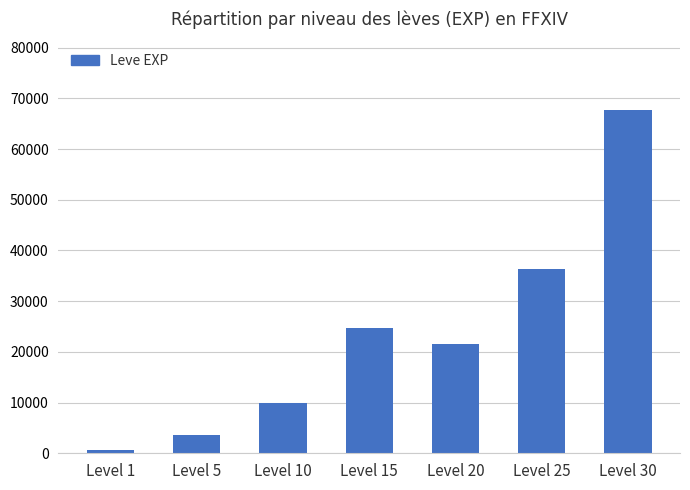

Rank the categories by value from lowest to highest.

Level 1, Level 5, Level 10, Level 20, Level 15, Level 25, Level 30